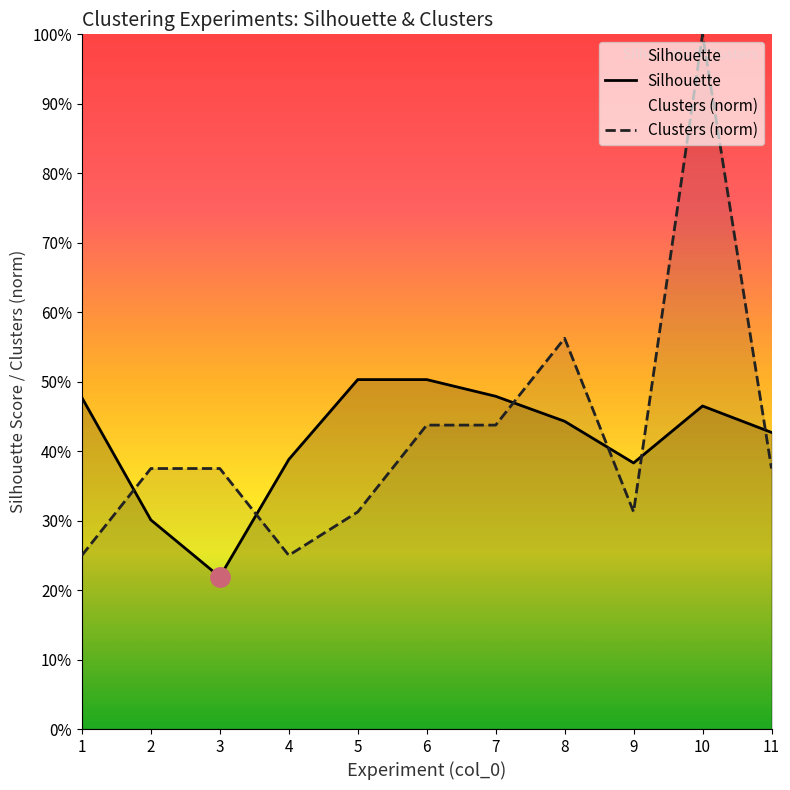

Count the number of data series in this chart.

2